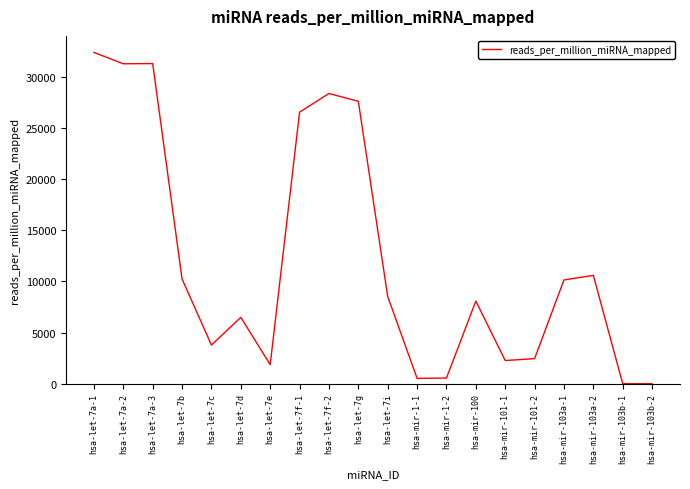

How many lines are shown in the chart?

1